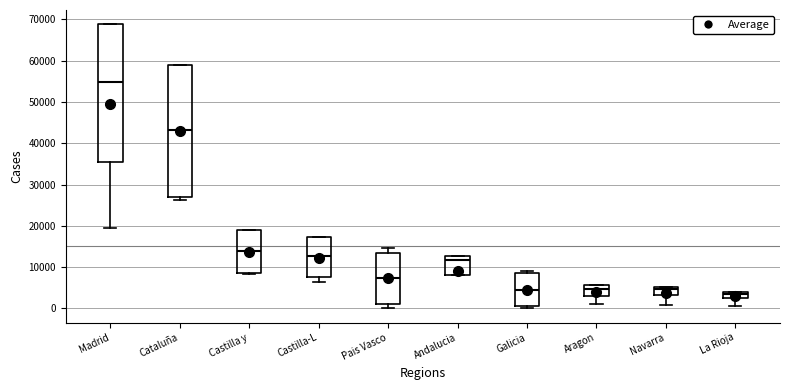

Which box is the tallest, from its lower edge to its upper edge?

Madrid